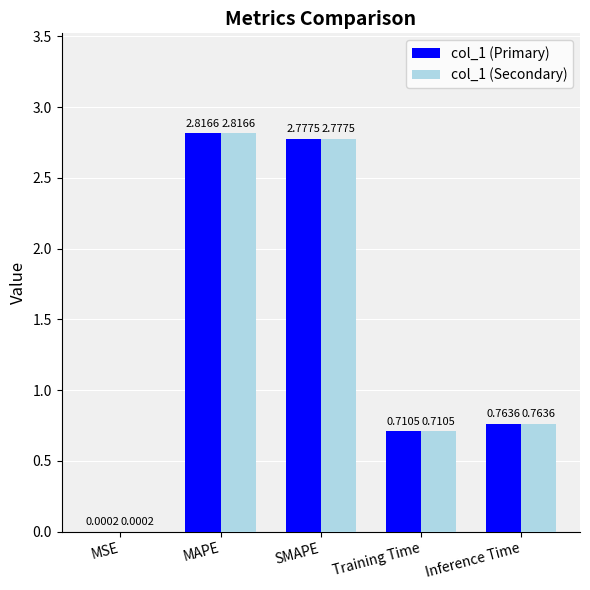

Where is col_1 (Secondary) nearest to the value 1?

Inference Time